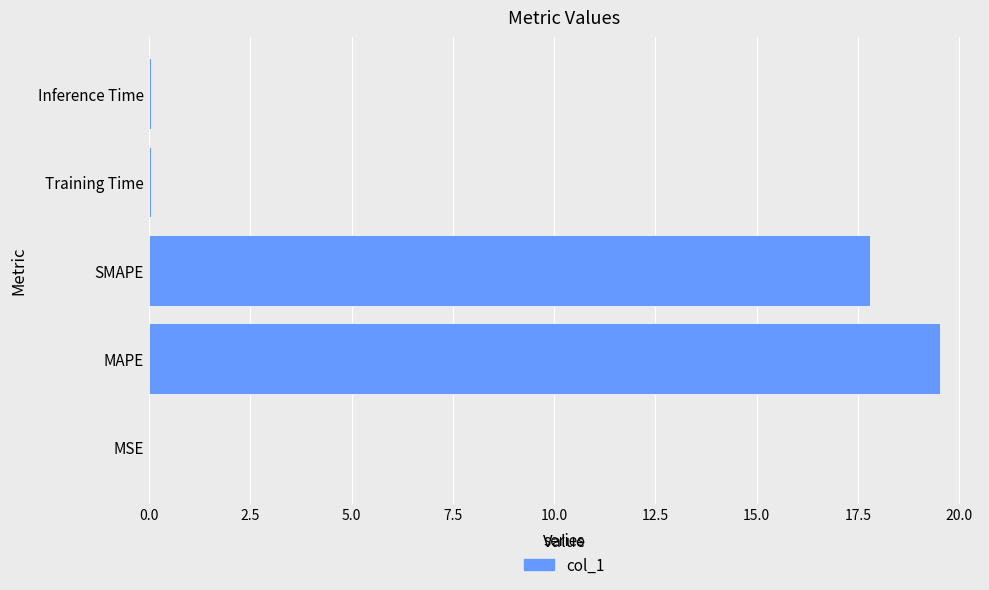

What is the average value?

7.5